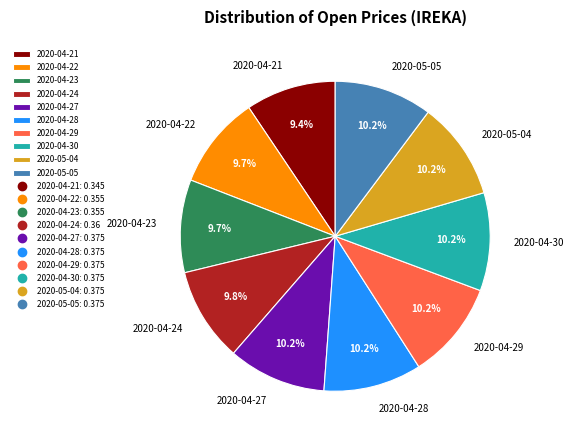

Is there a majority slice in this chart?

No